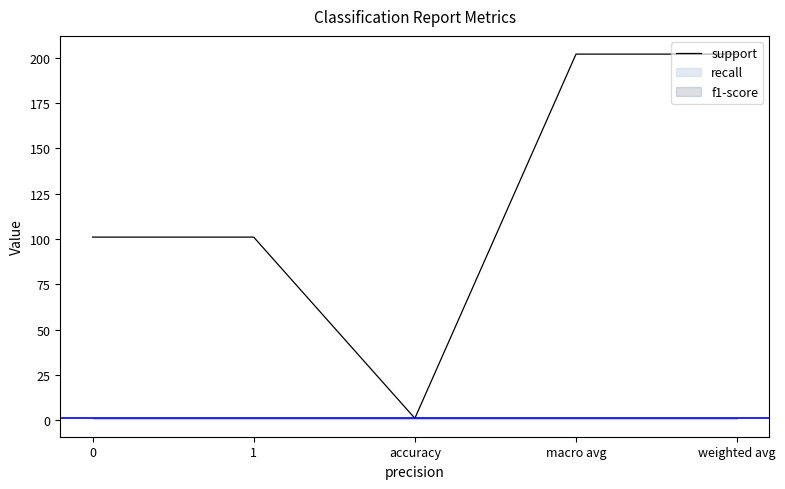

How many values are below 101?

1